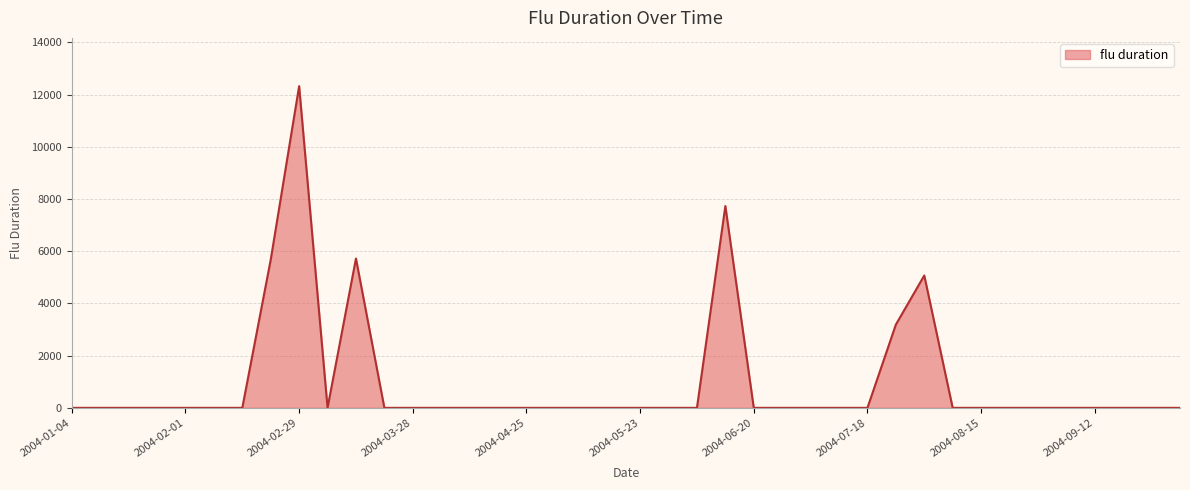

What is the greatest value displayed?

12326.7